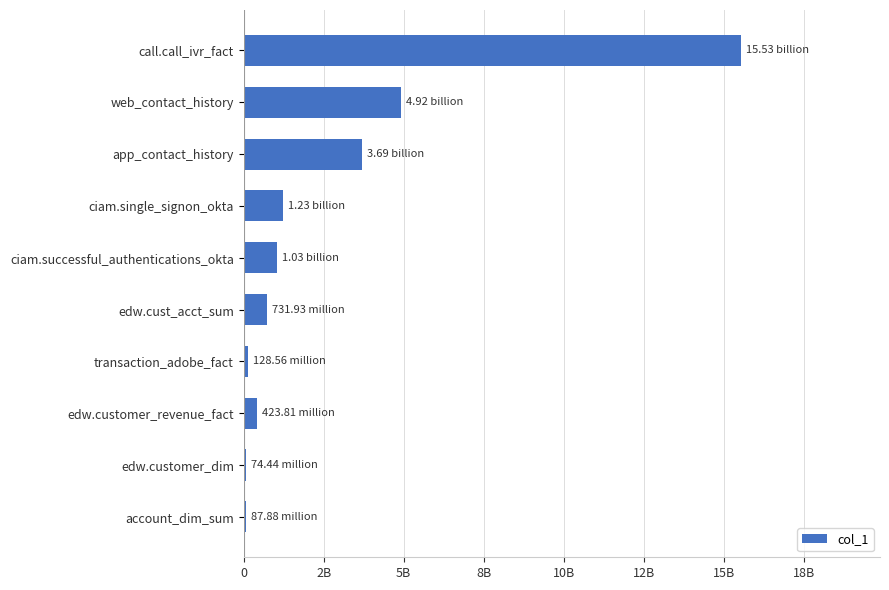

Where is the data nearest to the value 7803769892?

web_contact_history